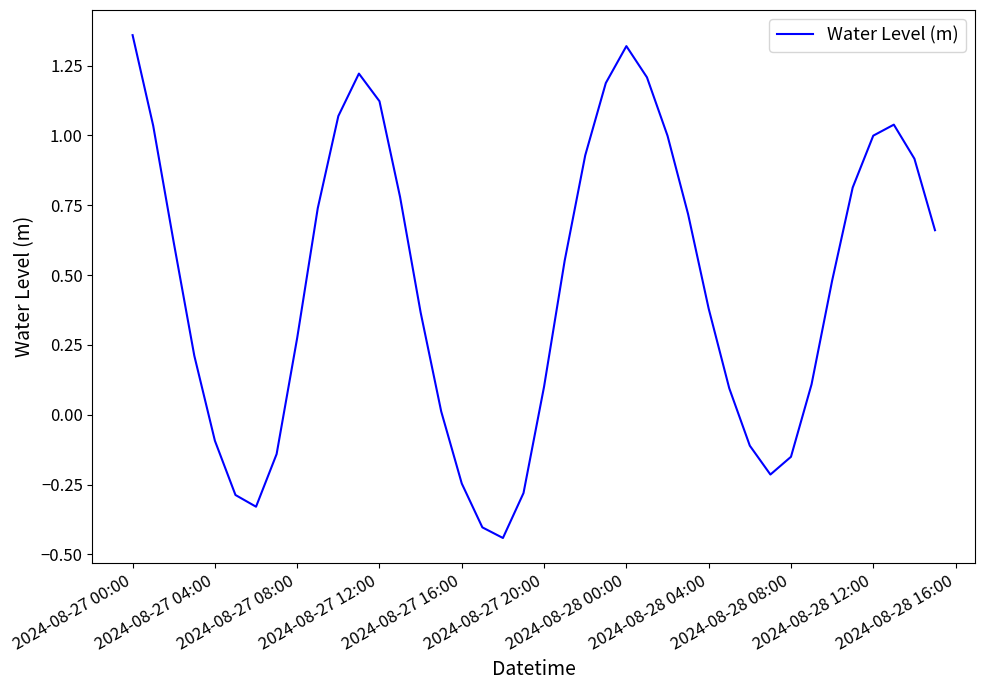

How many series are shown in this chart?

1